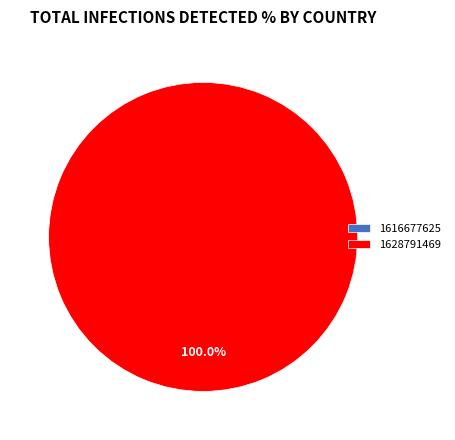

Count the number of slices in the pie.

2